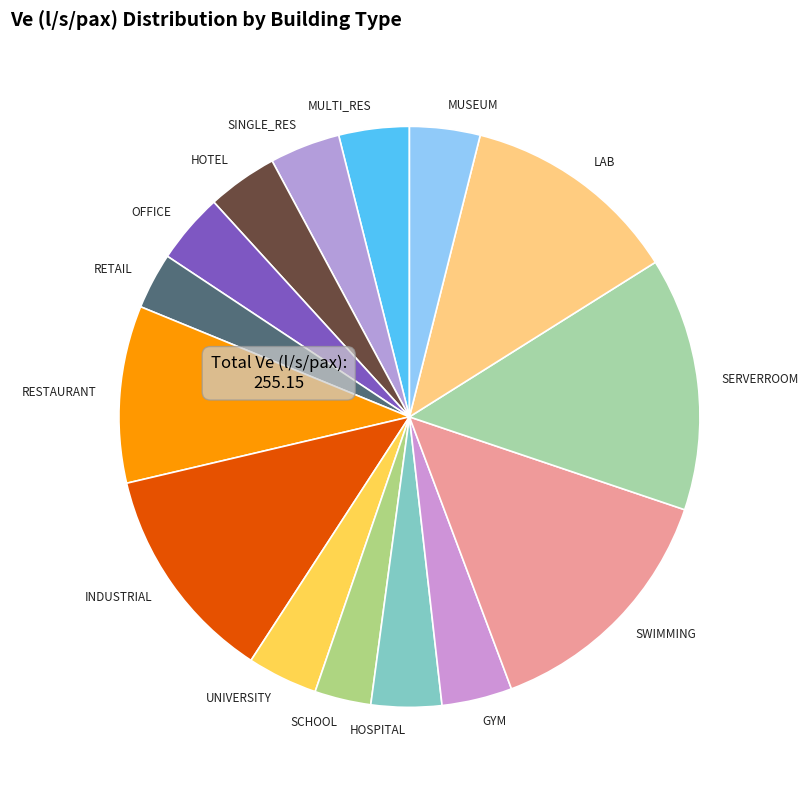

Does any single category account for the majority?

No